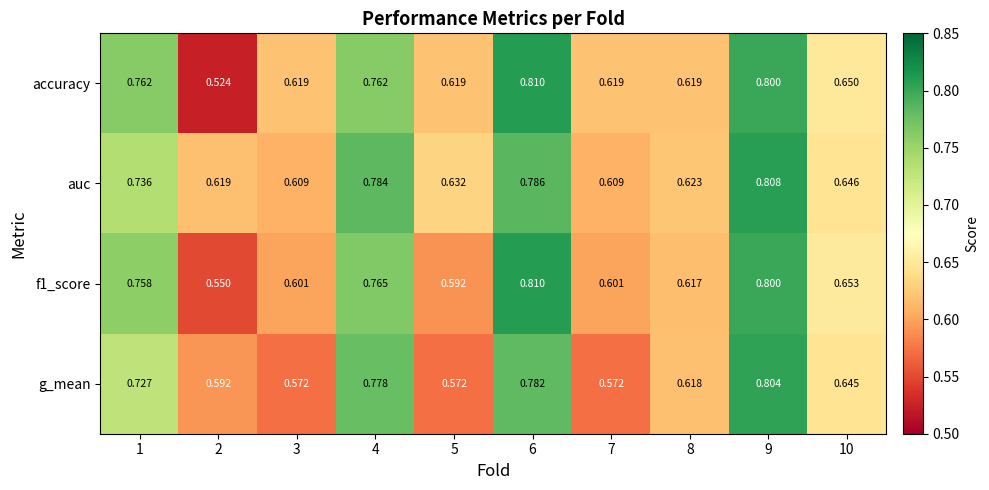

Between 4 and 9, which series saw the biggest shift?

accuracy